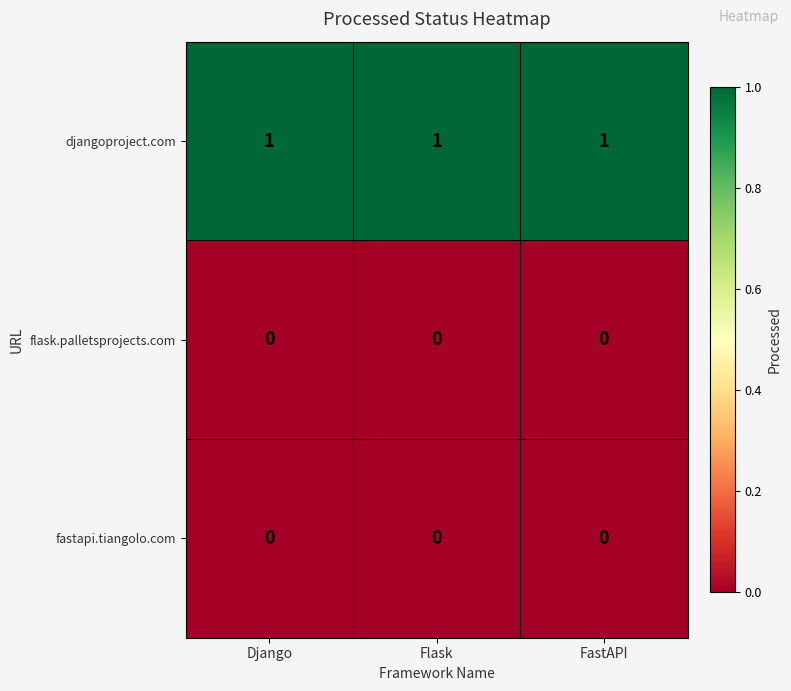

Is it true that djangoproject.com equals 1 at FastAPI?

True